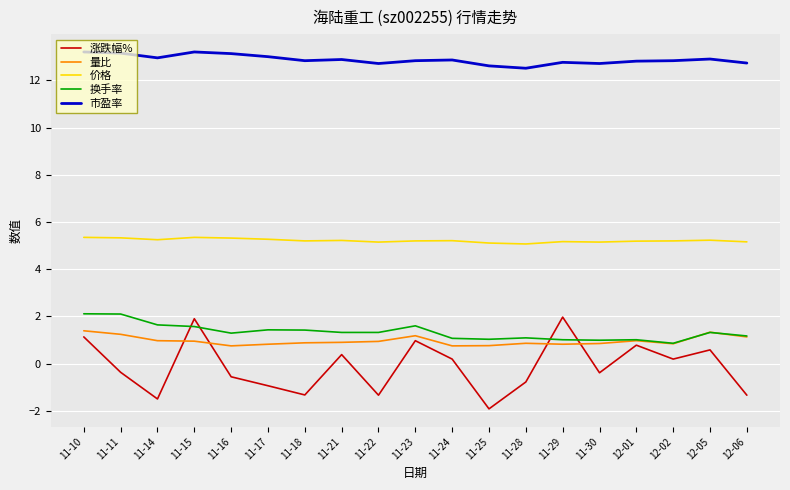

What are all the series names shown in the legend?

涨跌幅%, 量比, 价格, 换手率, 市盈率